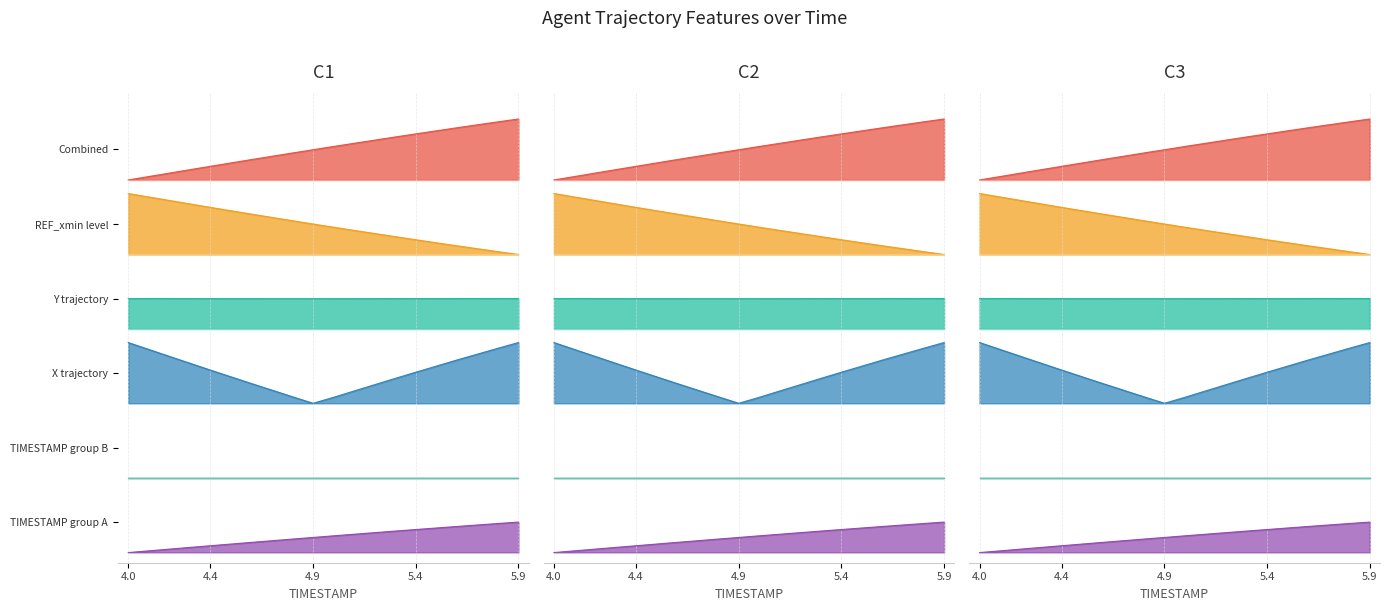

True or false: Y and X intersect in this chart.

False